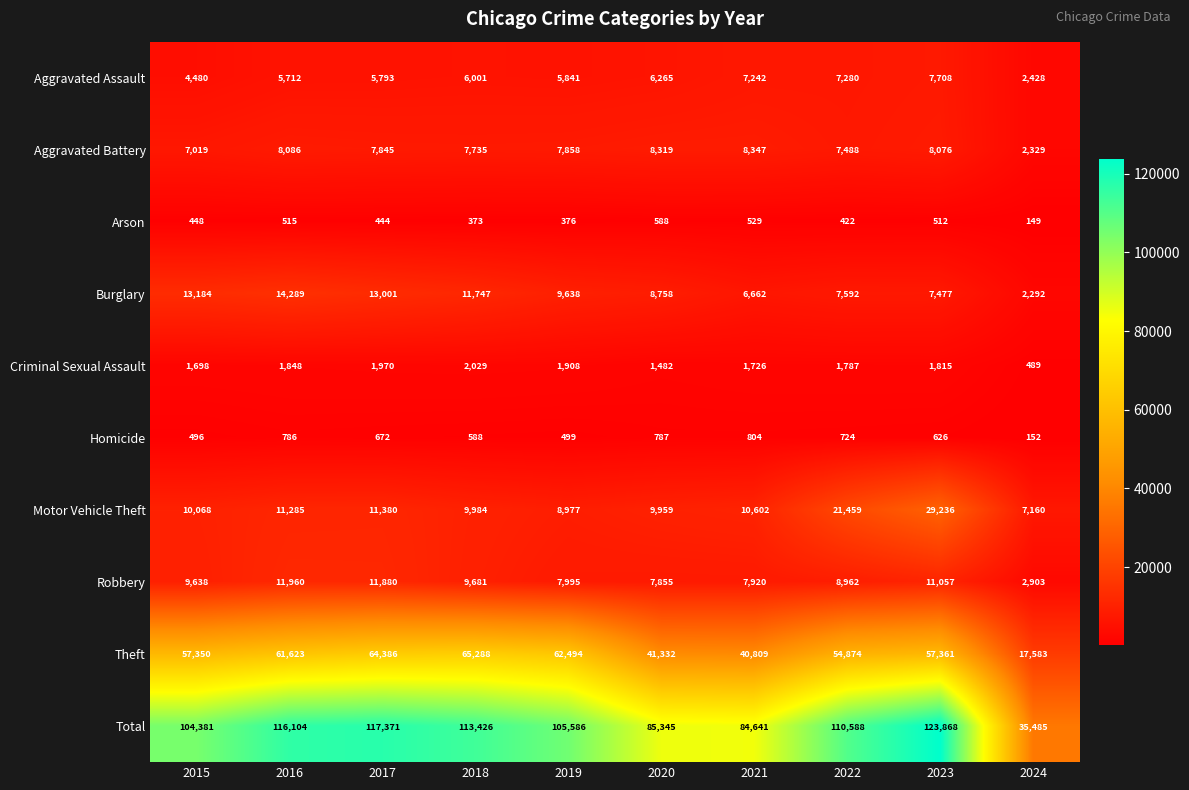

Which series has the largest range (max minus min)?

Total